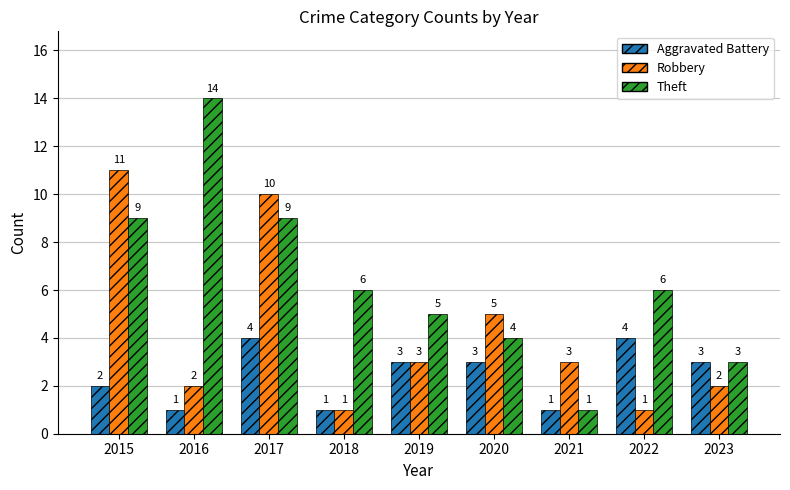

At which label does Aggravated Battery first exceed 3?

2017